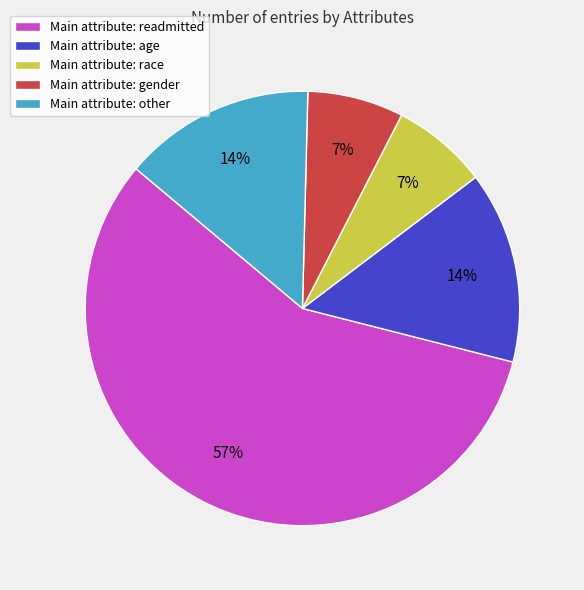

Do Main attribute: gender and Main attribute: other together represent more than half of the pie?

No